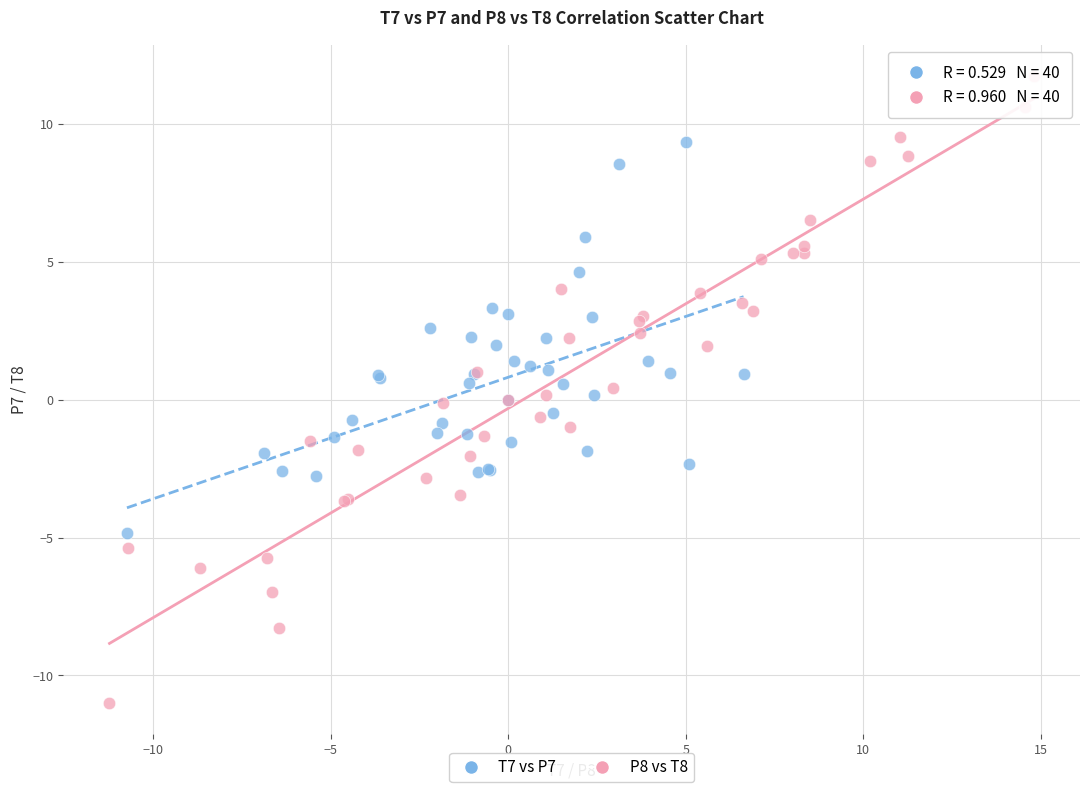

Which series reaches the maximum Y coordinate?

P8 vs T8